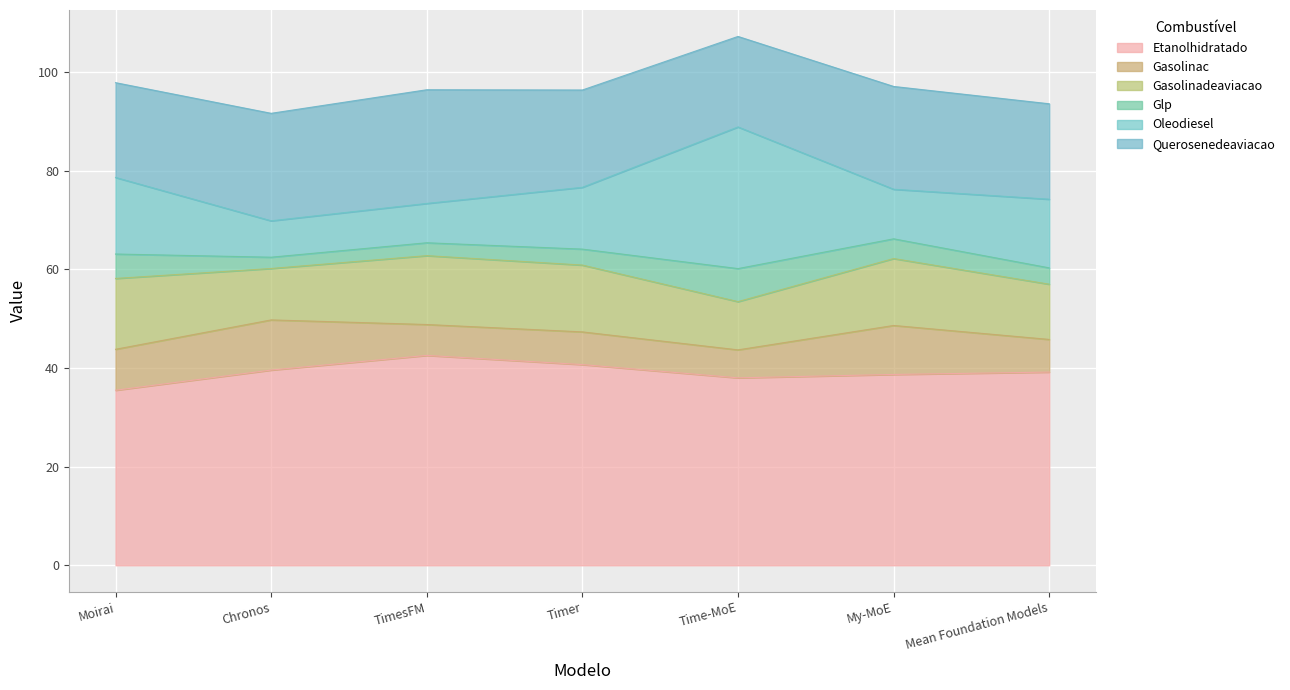

Reading left to right, what are all the values shown in this chart?

Etanolhidratado: 35.5	39.6	42.5	40.7	38.0	38.7	39.2
Gasolinac: 8.3	10.2	6.3	6.6	5.7	9.9	6.6
Gasolinadeaviacao: 14.4	10.4	14.0	13.5	9.8	13.6	11.2
Glp: 5.0	2.3	2.6	3.2	6.7	4.0	3.3
Oleodiesel: 15.5	7.4	8.0	12.5	28.7	10.0	13.9
Querosenedeaviacao: 19.2	21.8	23.0	19.7	18.3	20.8	19.3